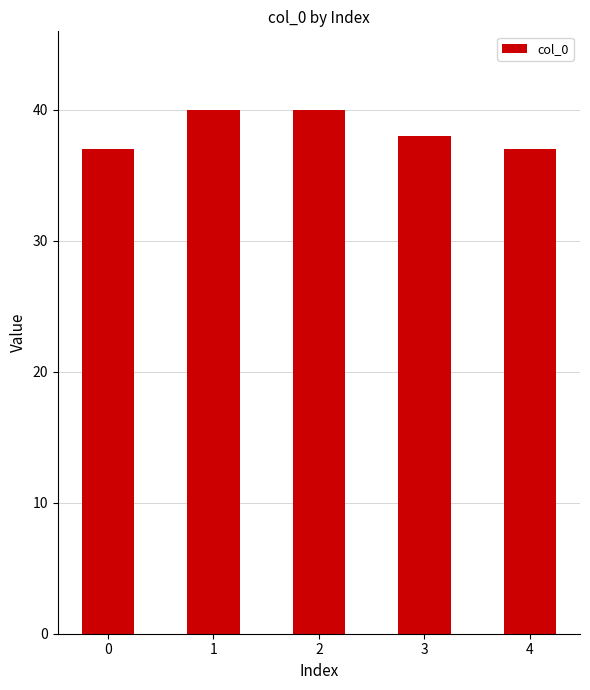

What is the change in value from 0 to 3?

+1